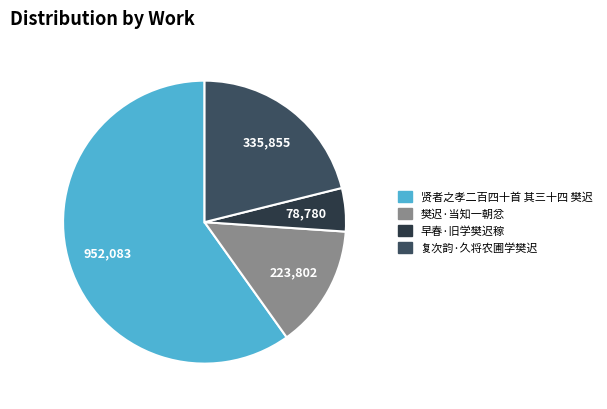

What is the change in value from 贤者之孝二百四十首 其三十四 樊迟 to 早春·旧学樊迟稼?

-873303